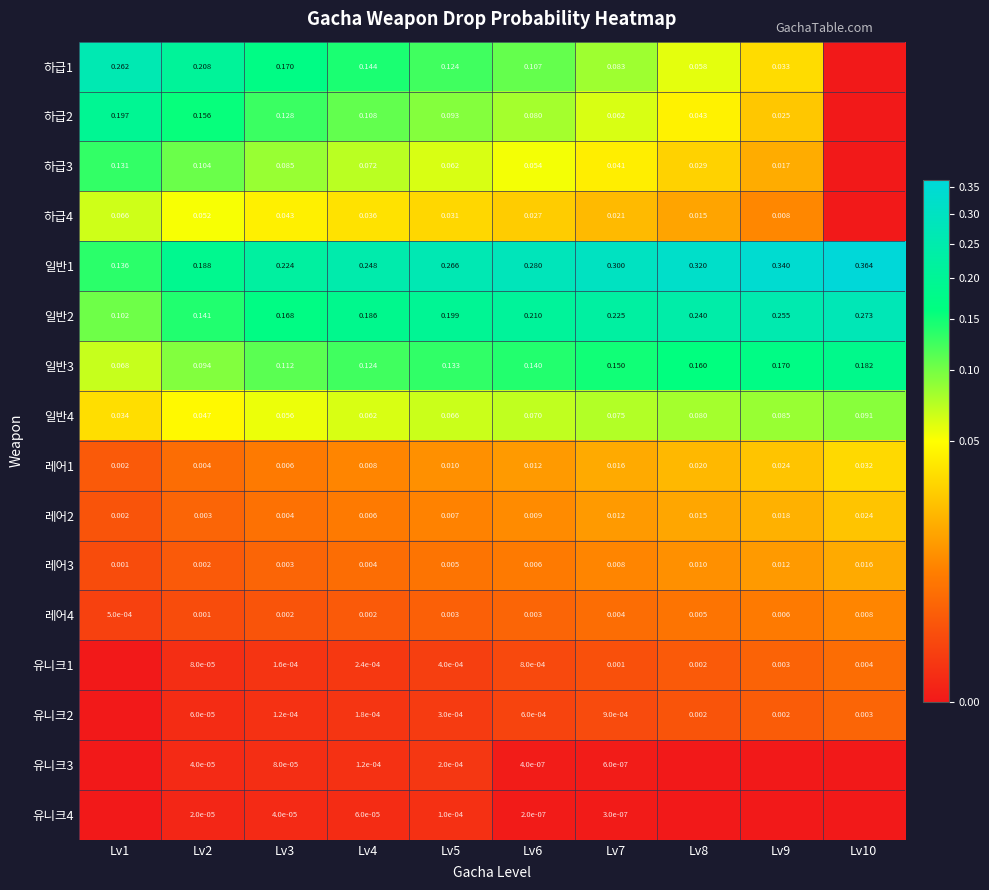

Rank the categories by 하급2 value from highest to lowest.

Lv1, Lv2, Lv3, Lv4, Lv5, Lv6, Lv7, Lv8, Lv9, Lv10